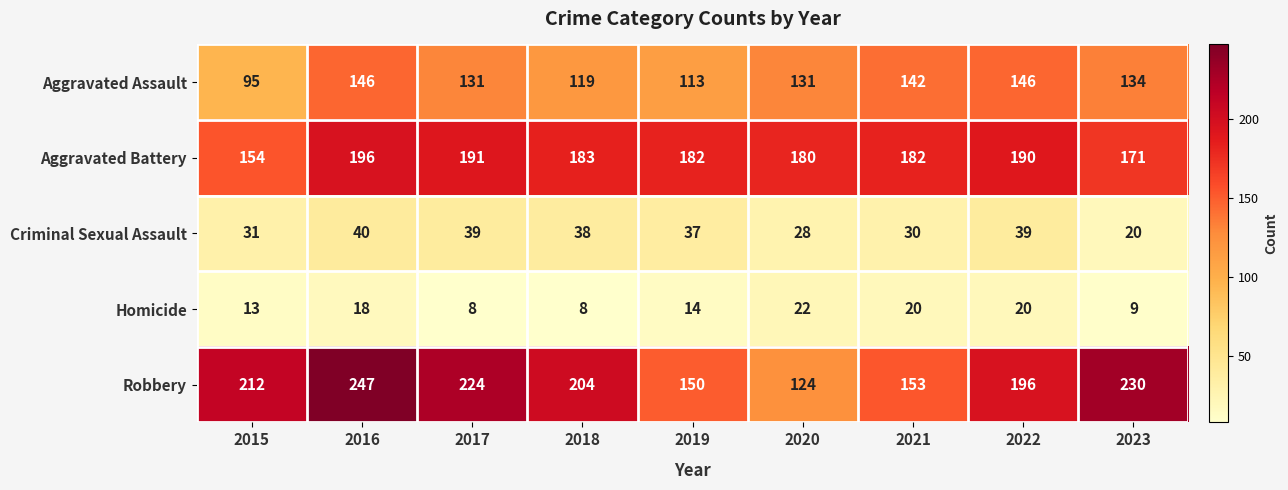

Rank the series at 2020 from highest to lowest value.

Aggravated Battery, Aggravated Assault, Robbery, Criminal Sexual Assault, Homicide